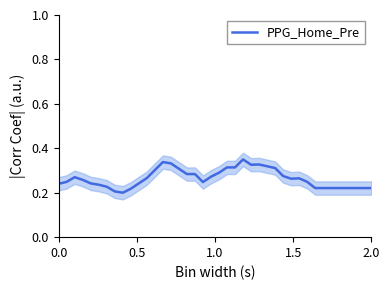

How many lines are shown in the chart?

1